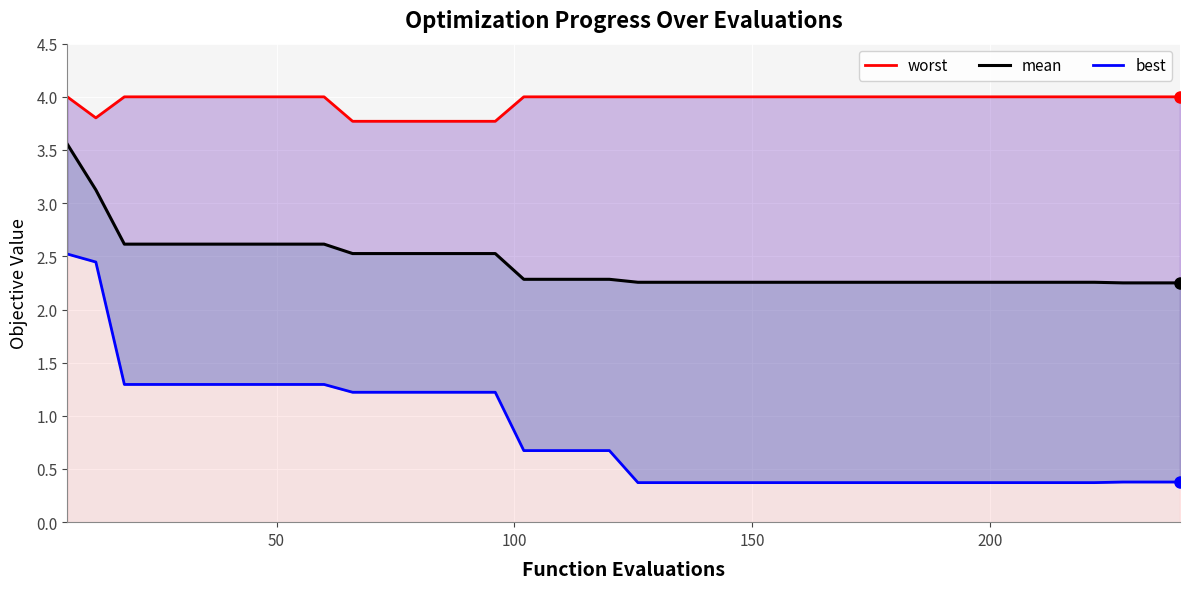

How many lines are shown in the chart?

3